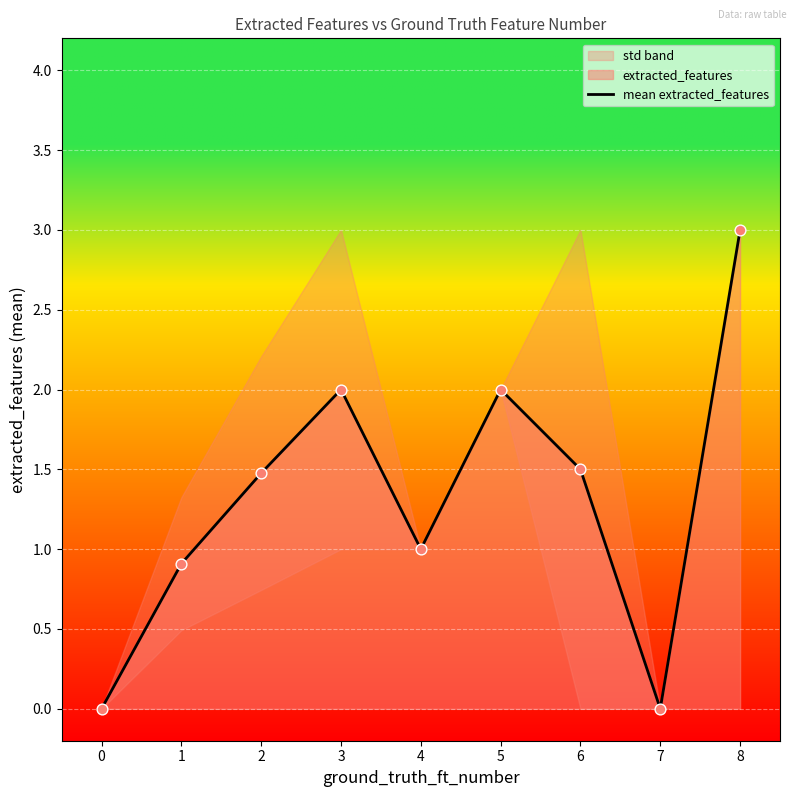

What is the change in value from 3 to 8?

+1.0